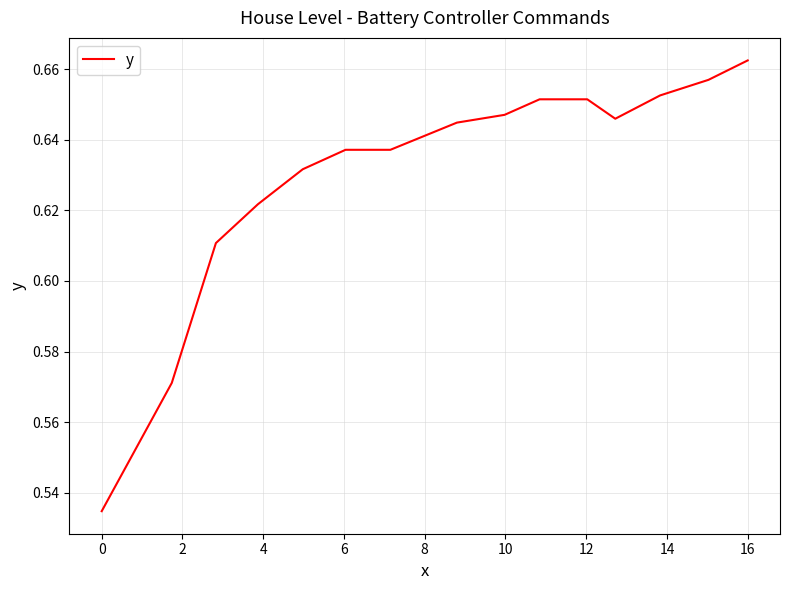

Which label corresponds to the largest value in the chart?

16